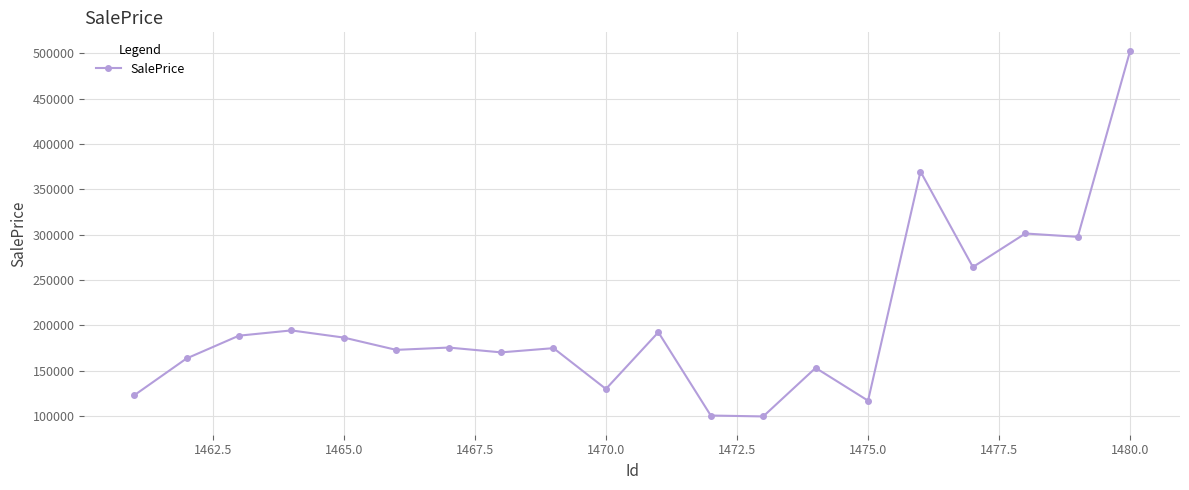

Does the chart display data point markers on the line(s)?

Yes